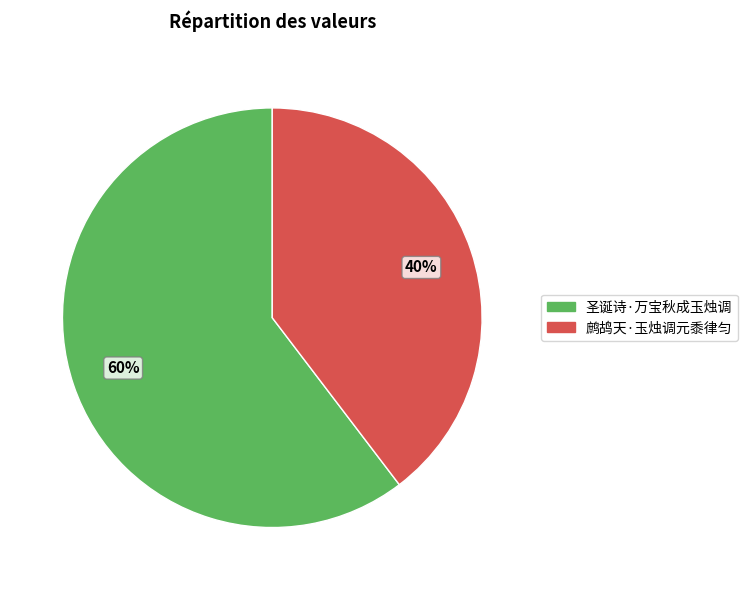

To the nearest percent, what is the combined percentage of 圣诞诗·万宝秋成玉烛调 and 鹧鸪天·玉烛调元黍律匀?

100%